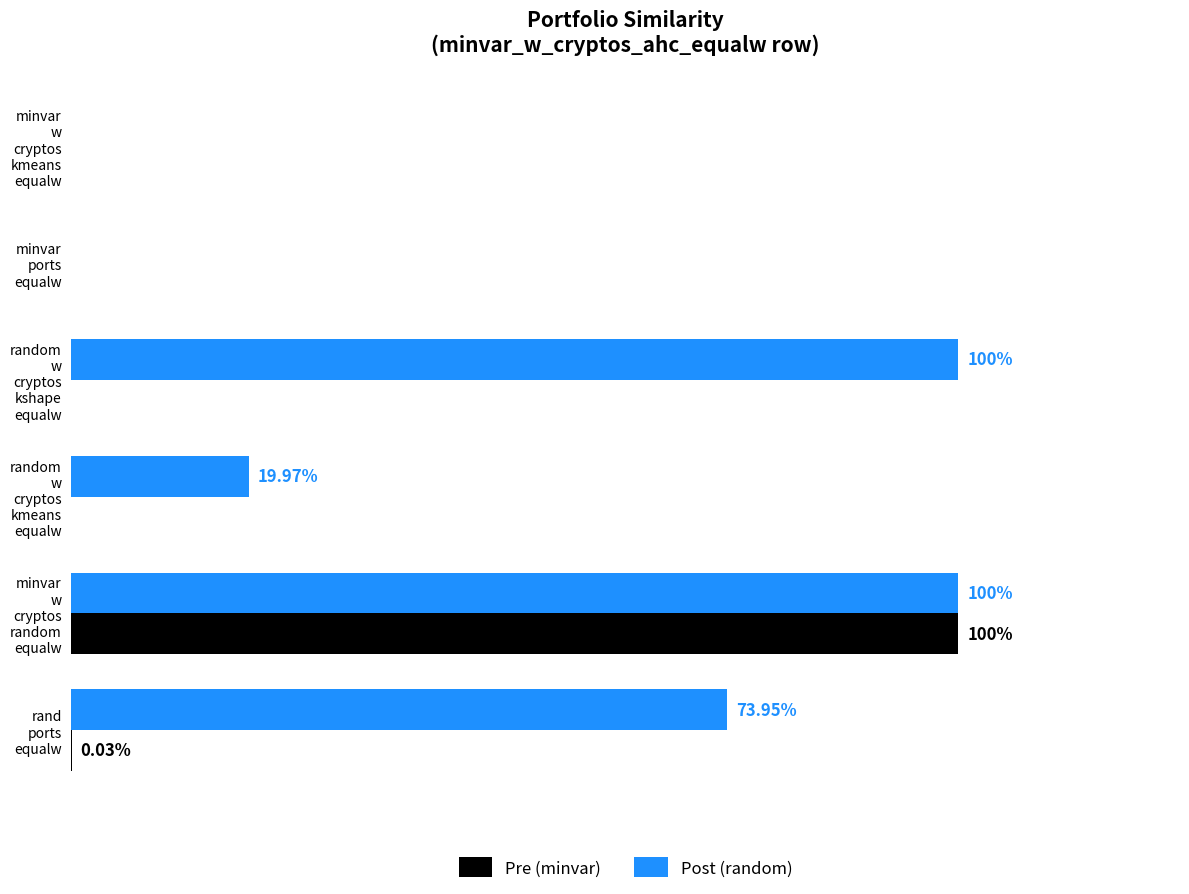

What are all the series names shown in the legend?

Pre (minvar), Post (random)